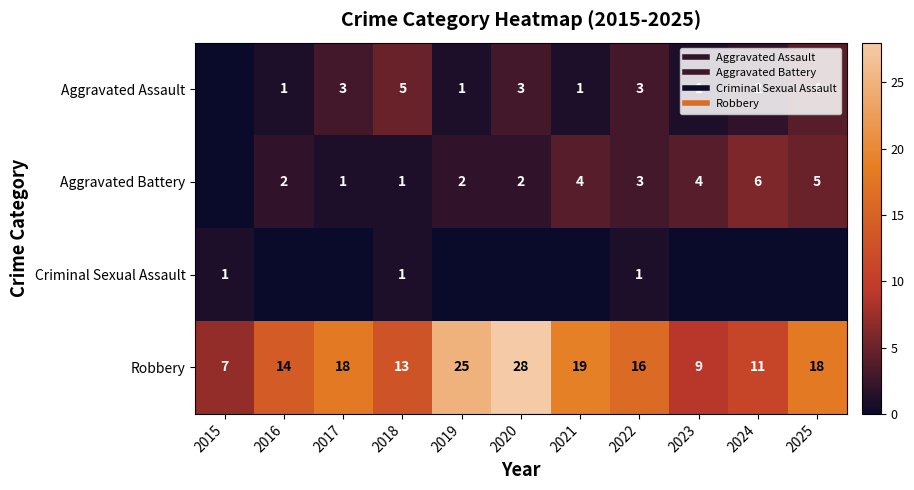

Count the number of data series in this chart.

4